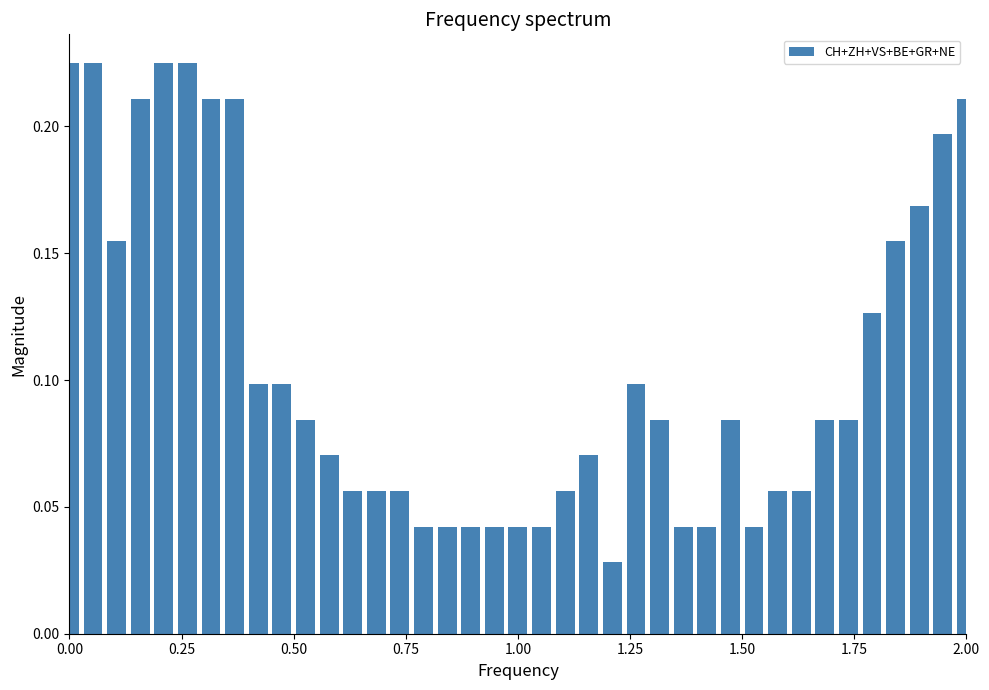

Count the values in the range 0 to 1.

39